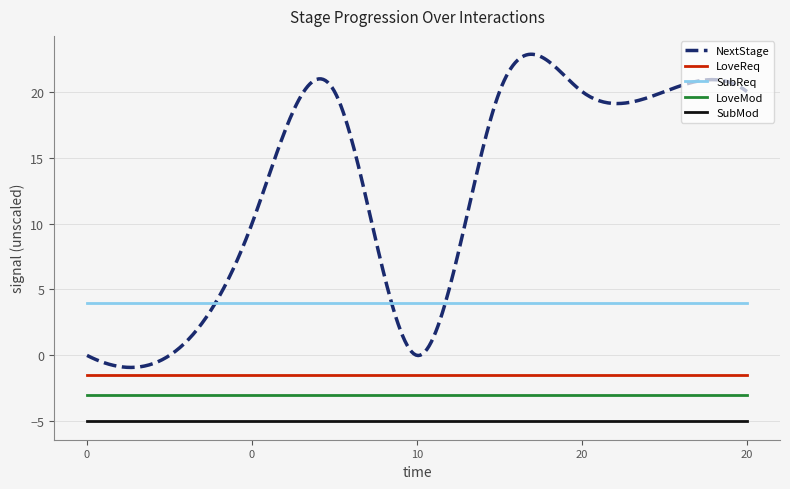

True or false: SubReq and LoveReq cross at least once.

False